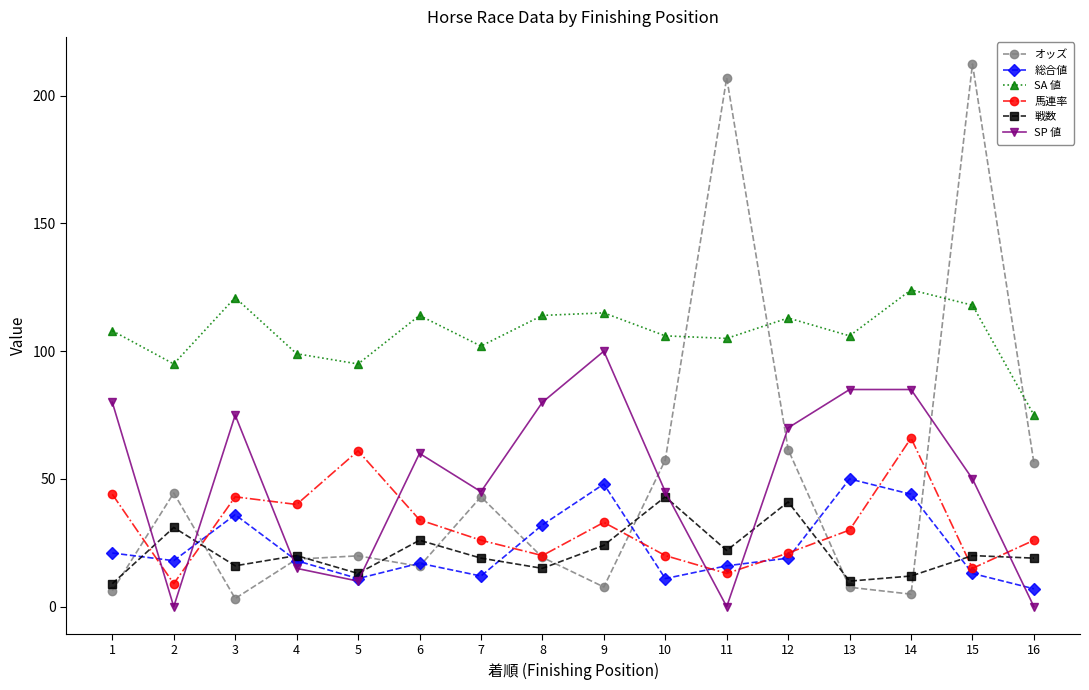

What is the minimum value for 馬連率?

9.0